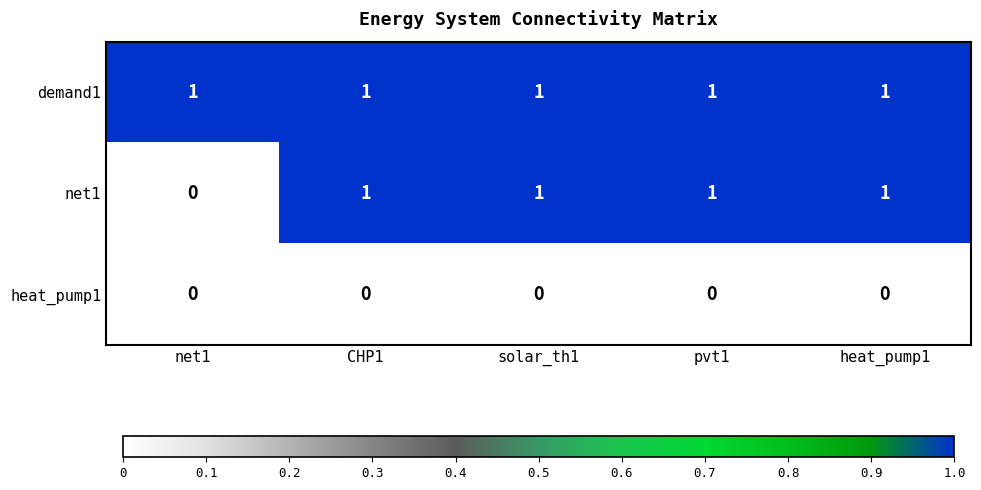

Rank the series by their average value, from lowest to highest.

heat_pump1, net1, demand1